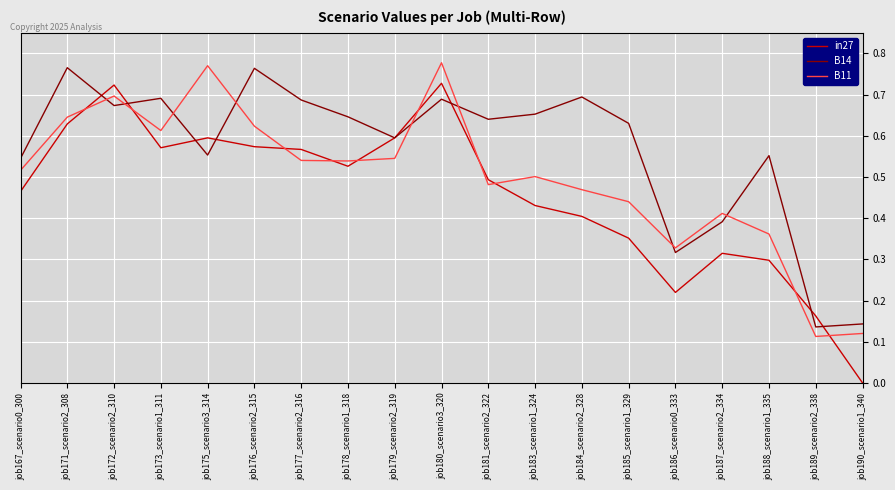

Which category has the lowest value in the in27 series?

job190_scenario1_340